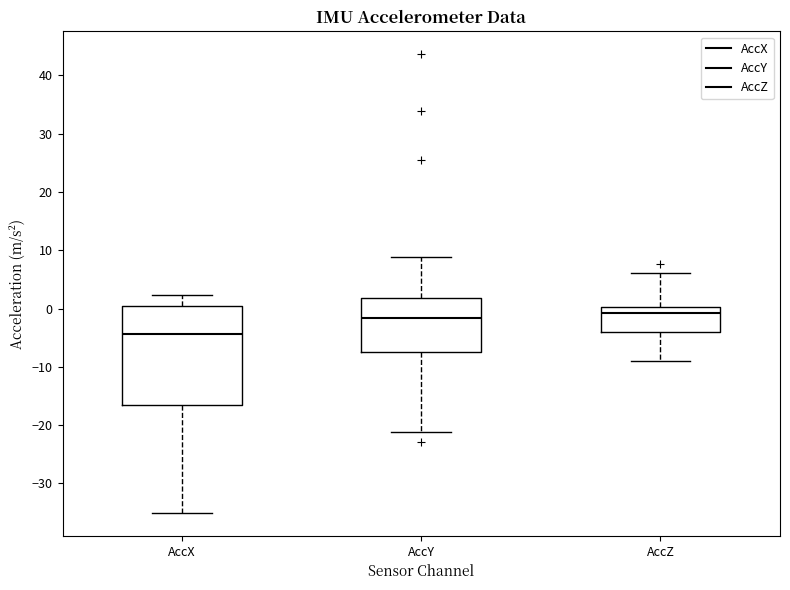

Where is the lower edge of the box for AccY on the y-axis? The values are not printed on the chart, so give them approximately, as read against the axis.

-7